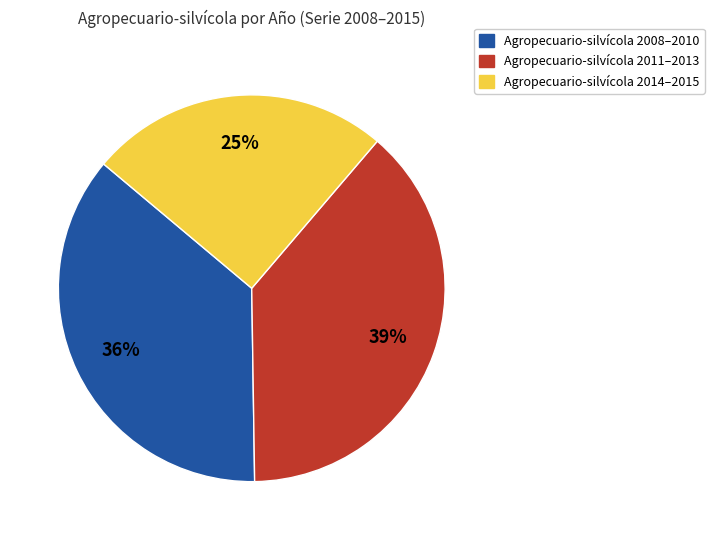

Does any single category account for the majority?

No